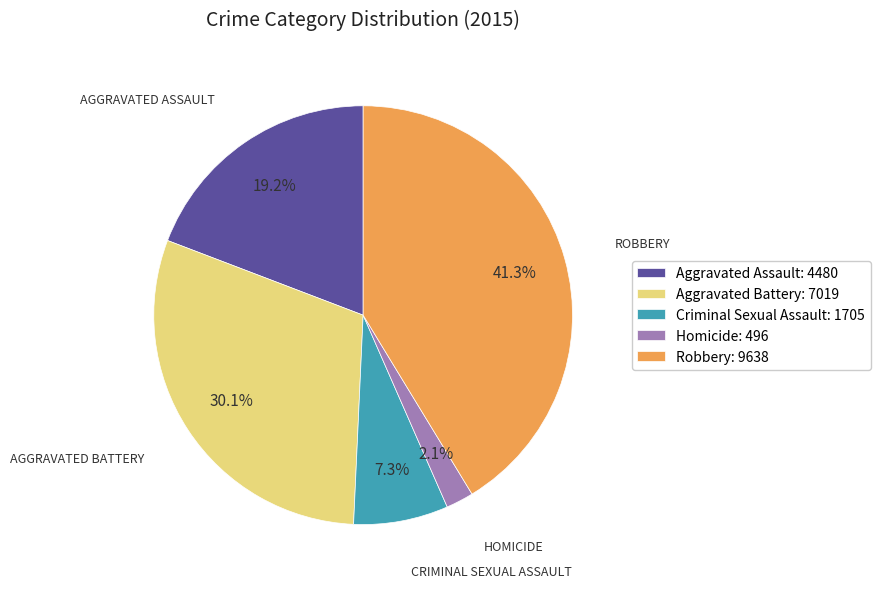

To the nearest percent, what portion does Aggravated Assault represent?

19%